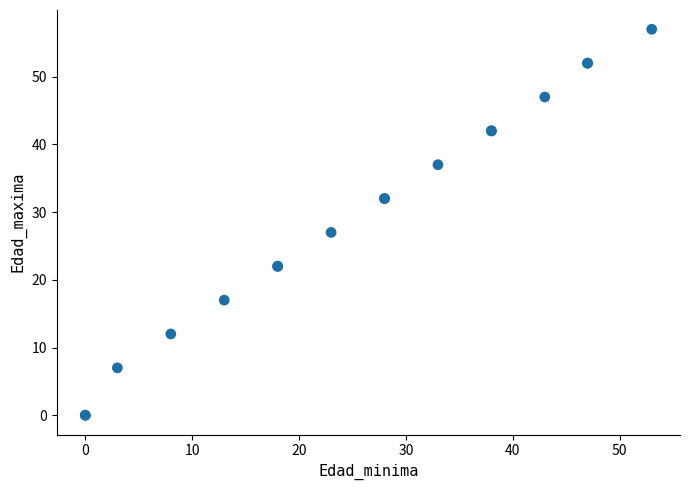

What Y value in the scatter plot is closest to 28?

27